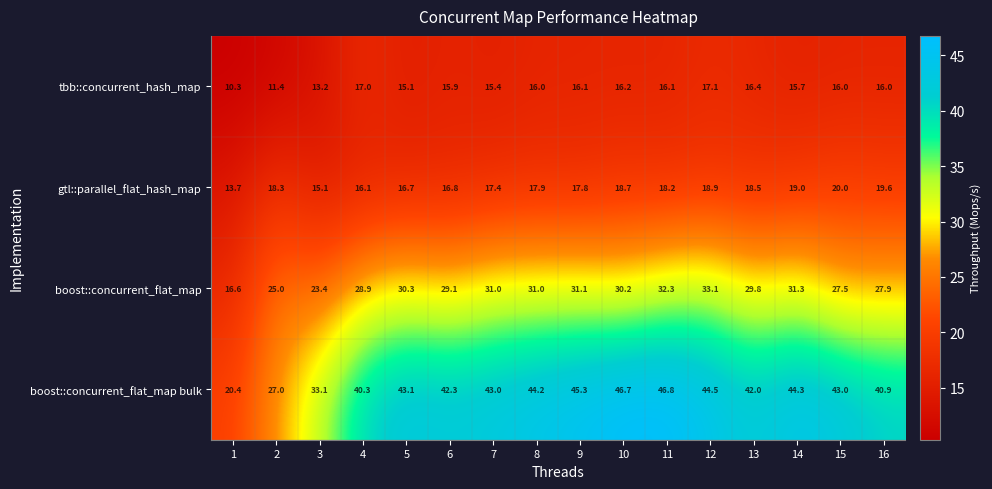

True or false: tbb::concurrent_hash_map has a value of 11.4 at 2.

True